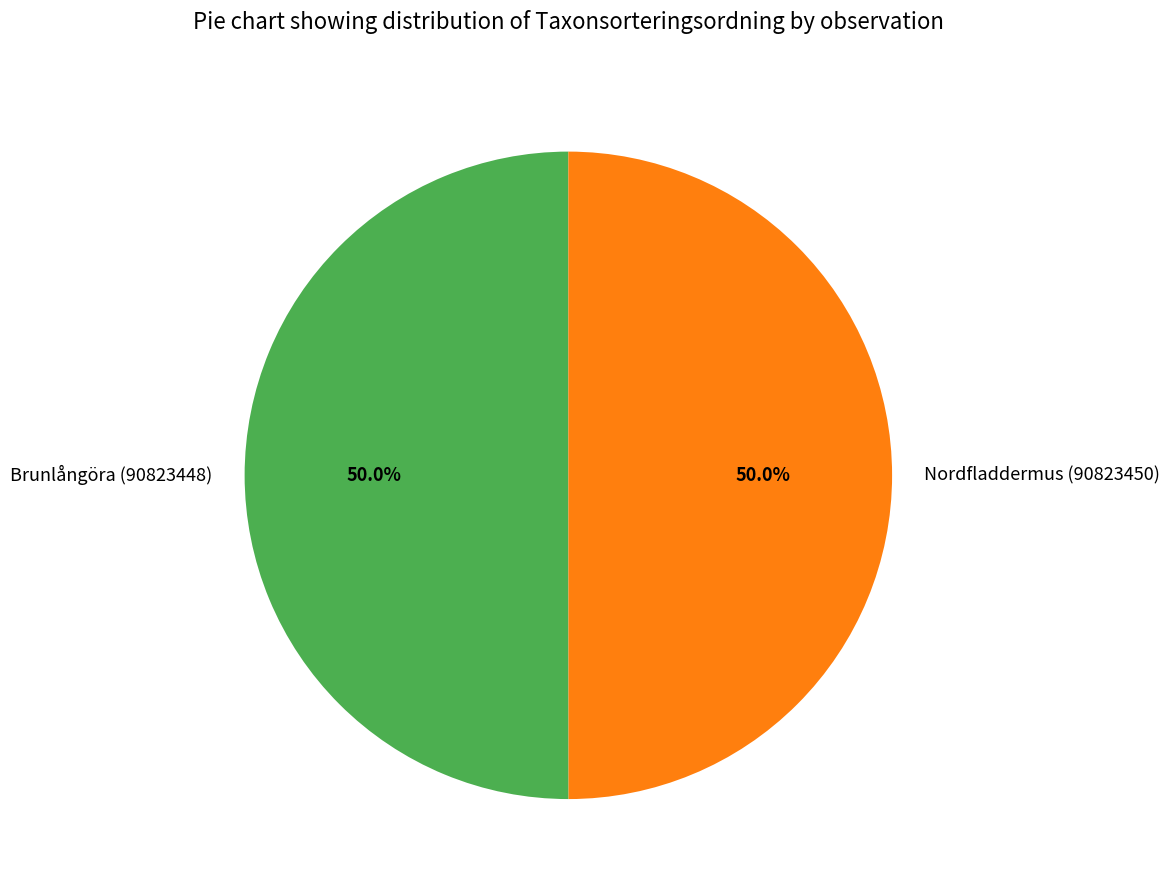

What percentage is NOT represented by Nordfladdermus (90823450)?

50.0%